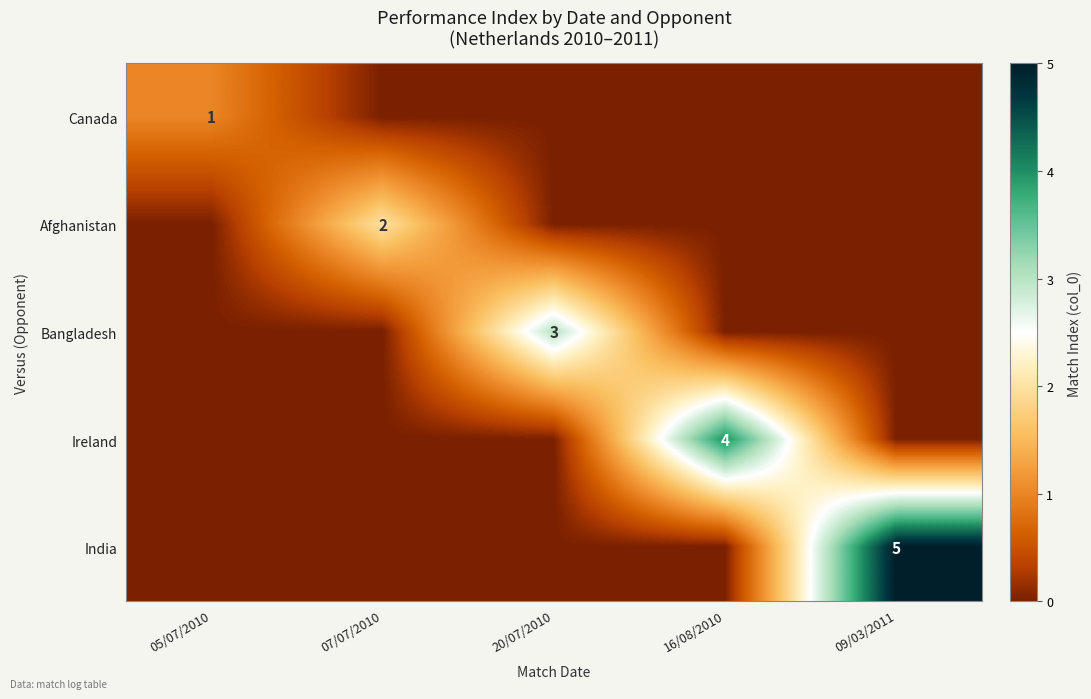

Rank the series by their maximum value, from highest to lowest.

India, Ireland, Bangladesh, Afghanistan, Canada